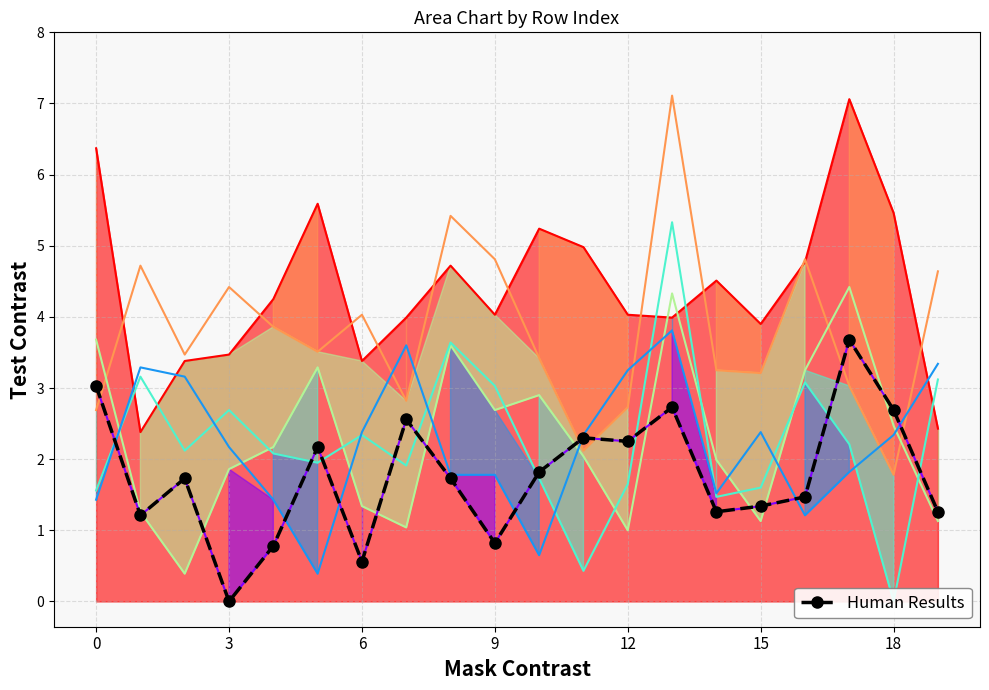

Reading left to right, list all the values displayed in this chart.

3.0	1.2	1.7	0.0	0.8	2.2	0.6	2.6	1.7	0.8	1.8	2.3	2.2	2.7	1.3	1.3	1.5	3.7	2.7	1.3